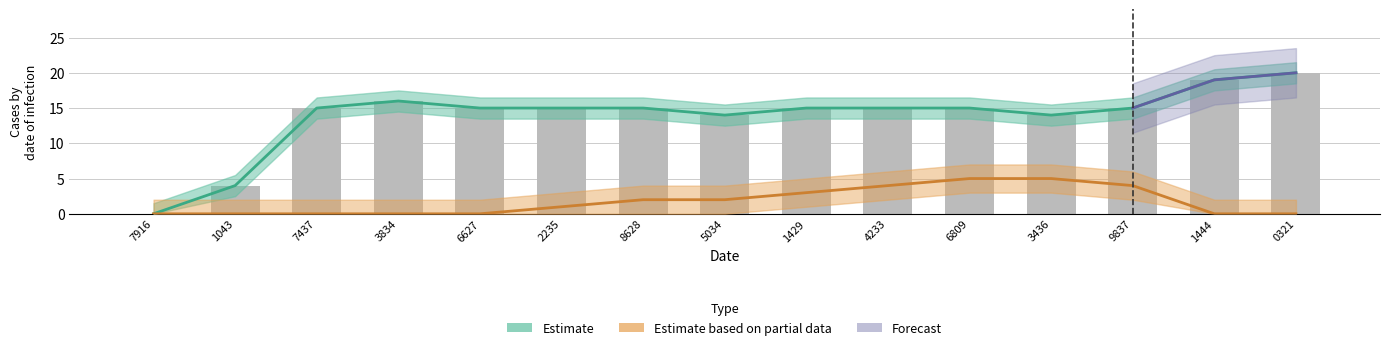

Which category has the lowest value across all series?

7916